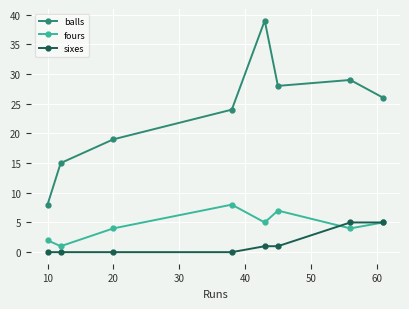

True or false: fours has more than 0 interior local peaks.

True